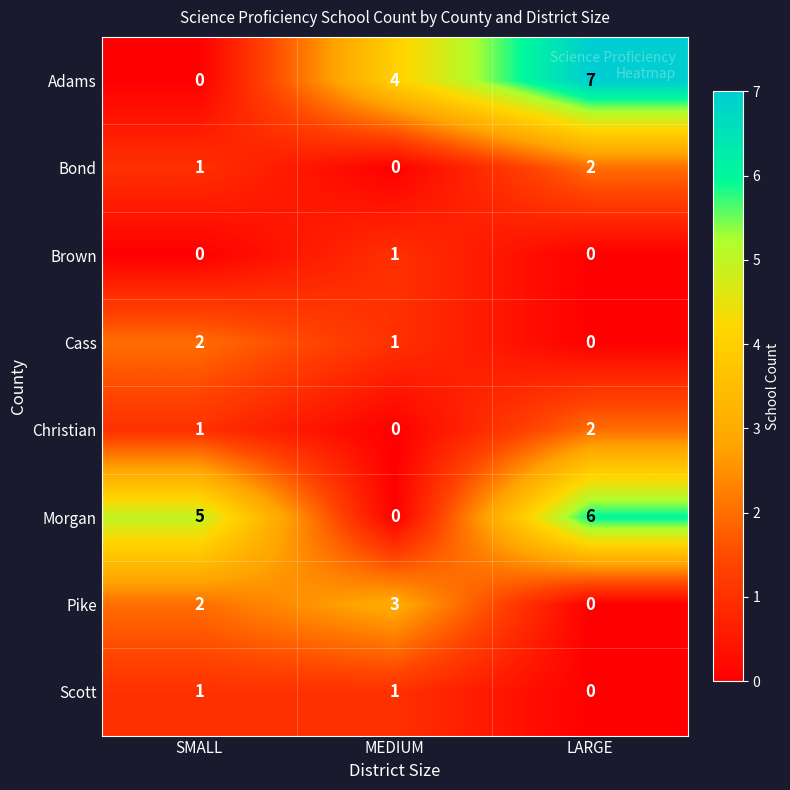

What is the average value of the Morgan series?

4